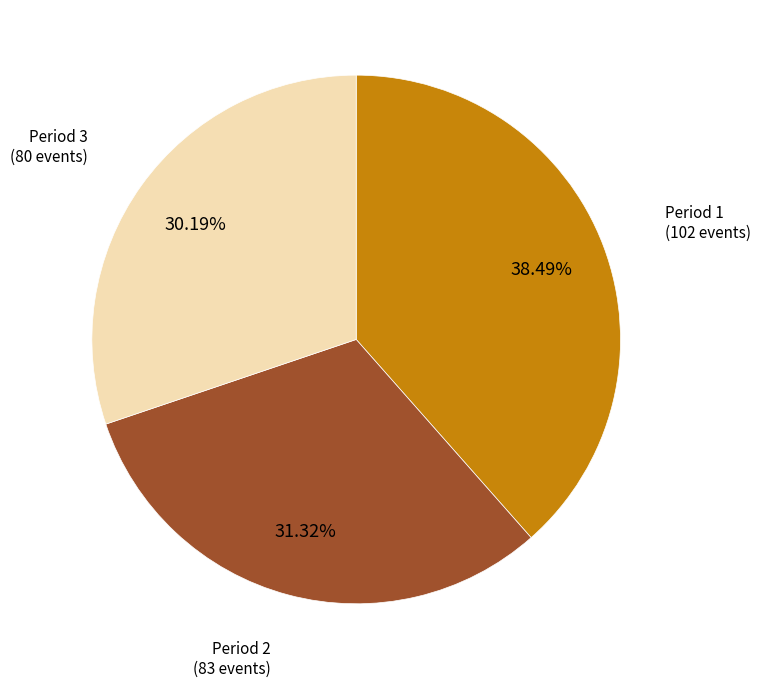

Does any single category account for the majority?

No